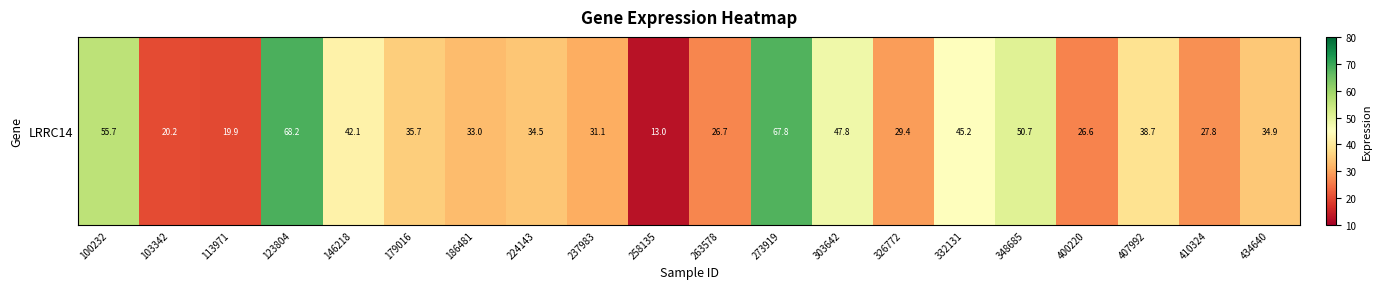

What is the difference between the maximum and minimum values?

55.3